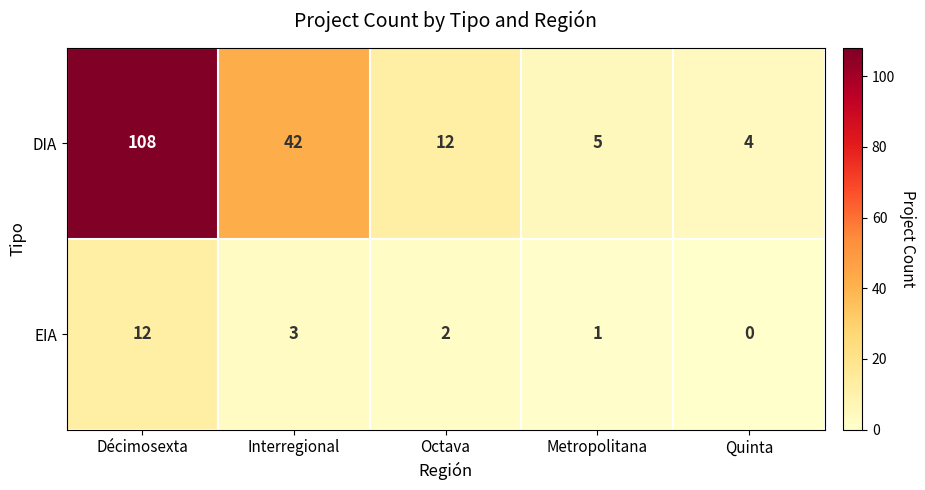

How many values in EIA are above zero?

4